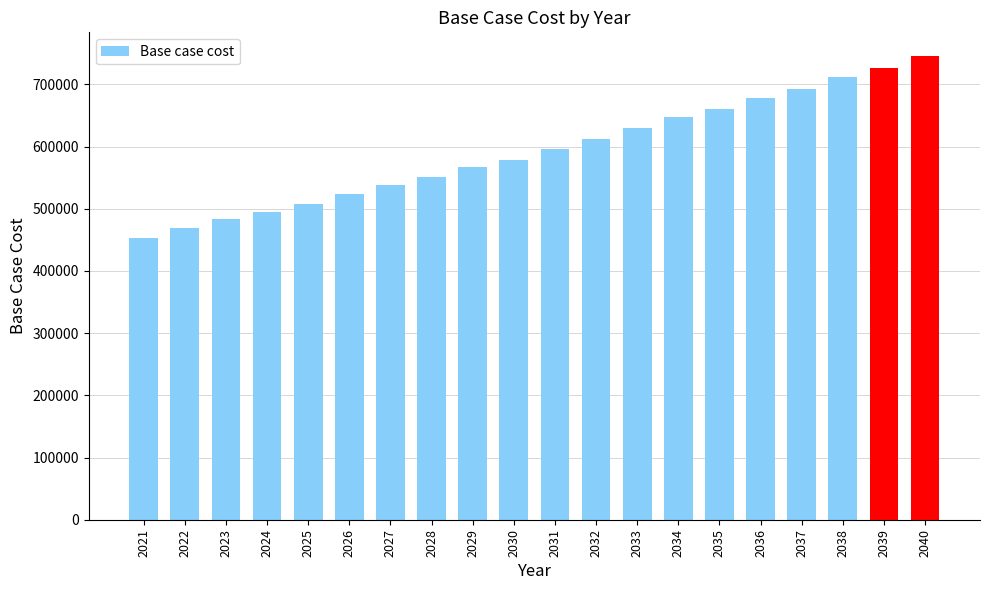

How many series are shown in this chart?

1